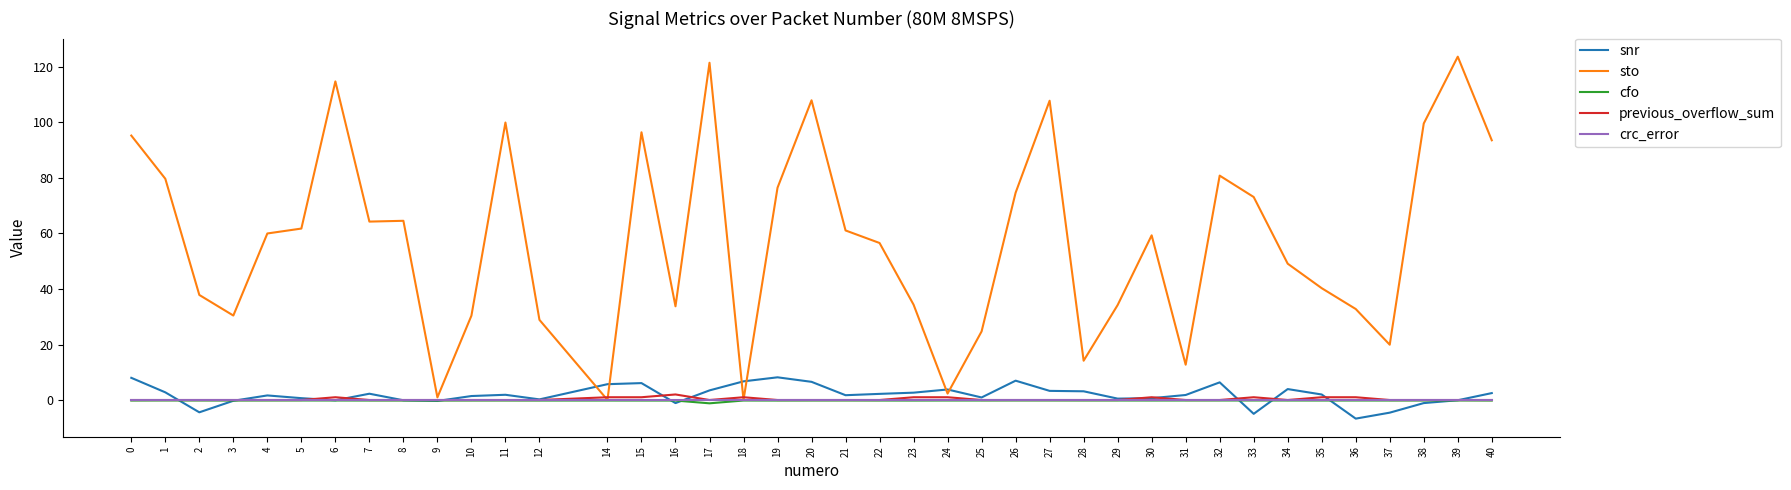

How many lines are shown in the chart?

5